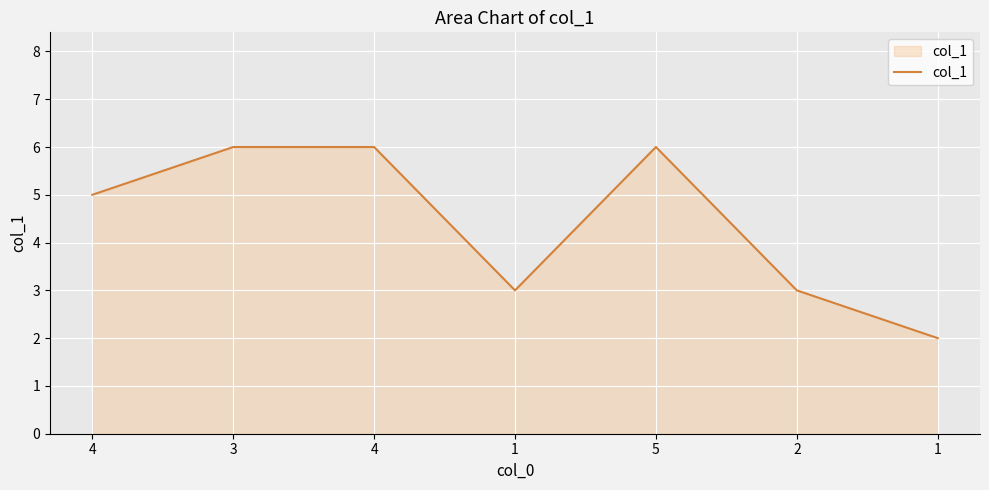

Does the chart display data point markers on the line(s)?

No